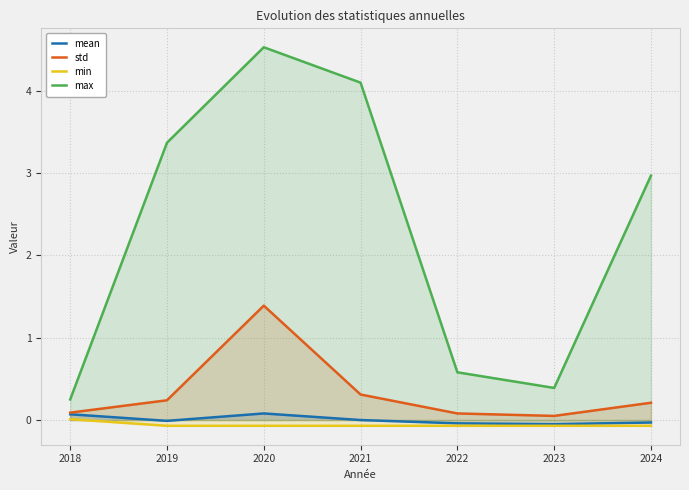

True or false: min and mean intersect in this chart.

False